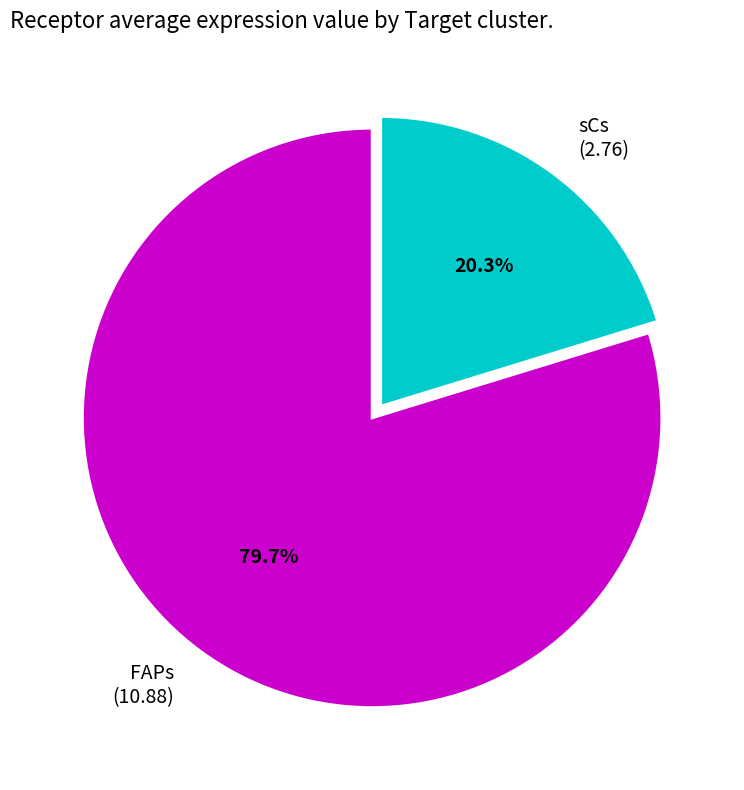

Count the number of slices in the pie.

2